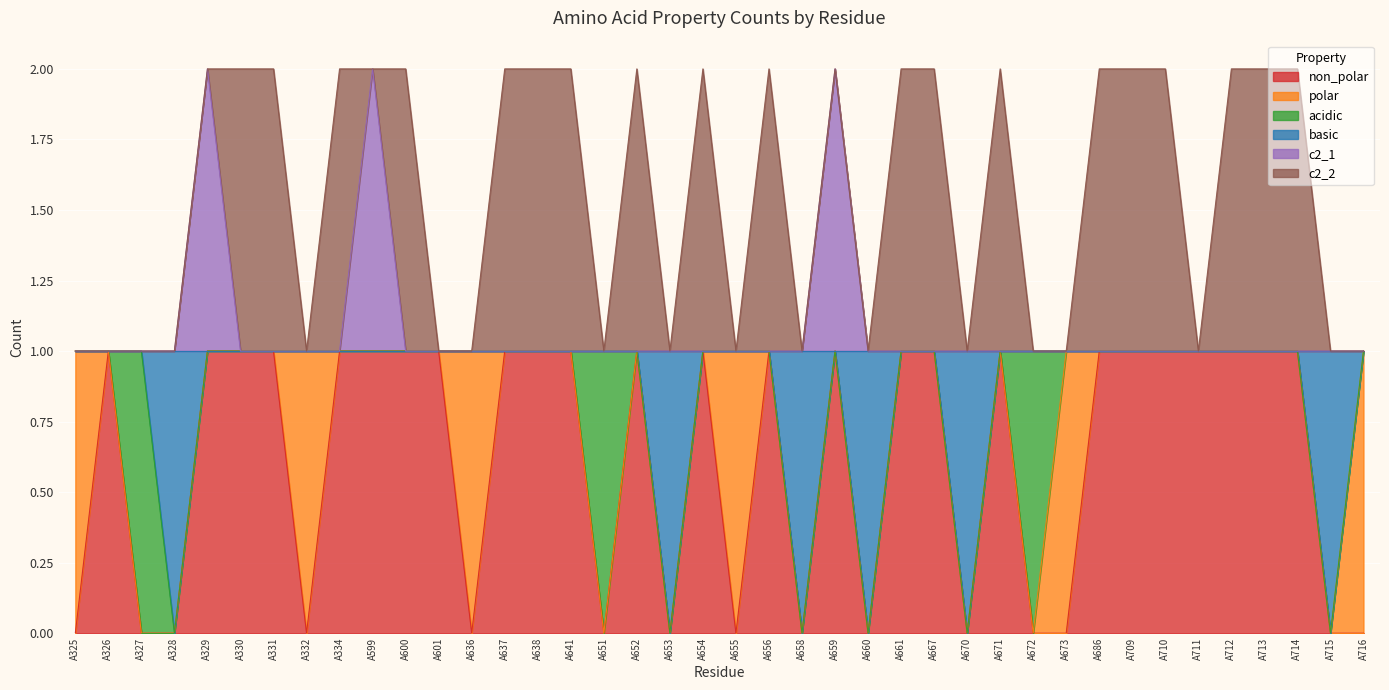

What are all the series names shown in the legend?

non_polar, polar, acidic, basic, c2_1, c2_2